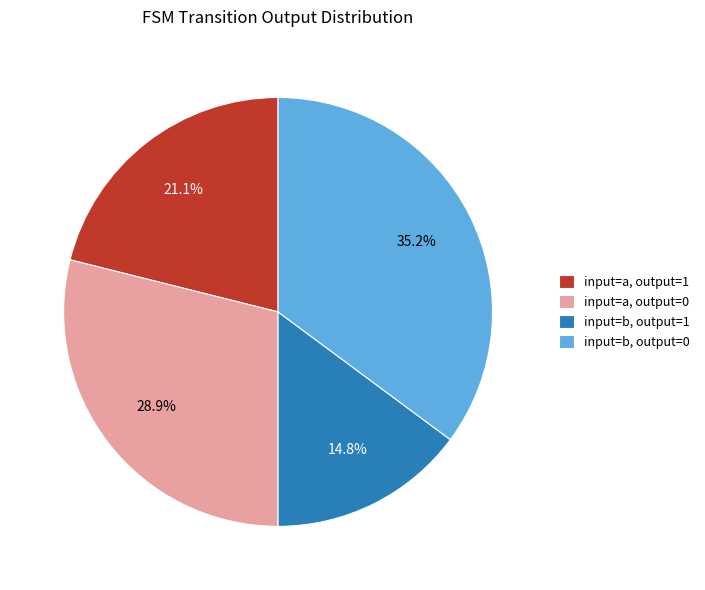

What is the smallest slice in the pie chart?

input=b, output=1